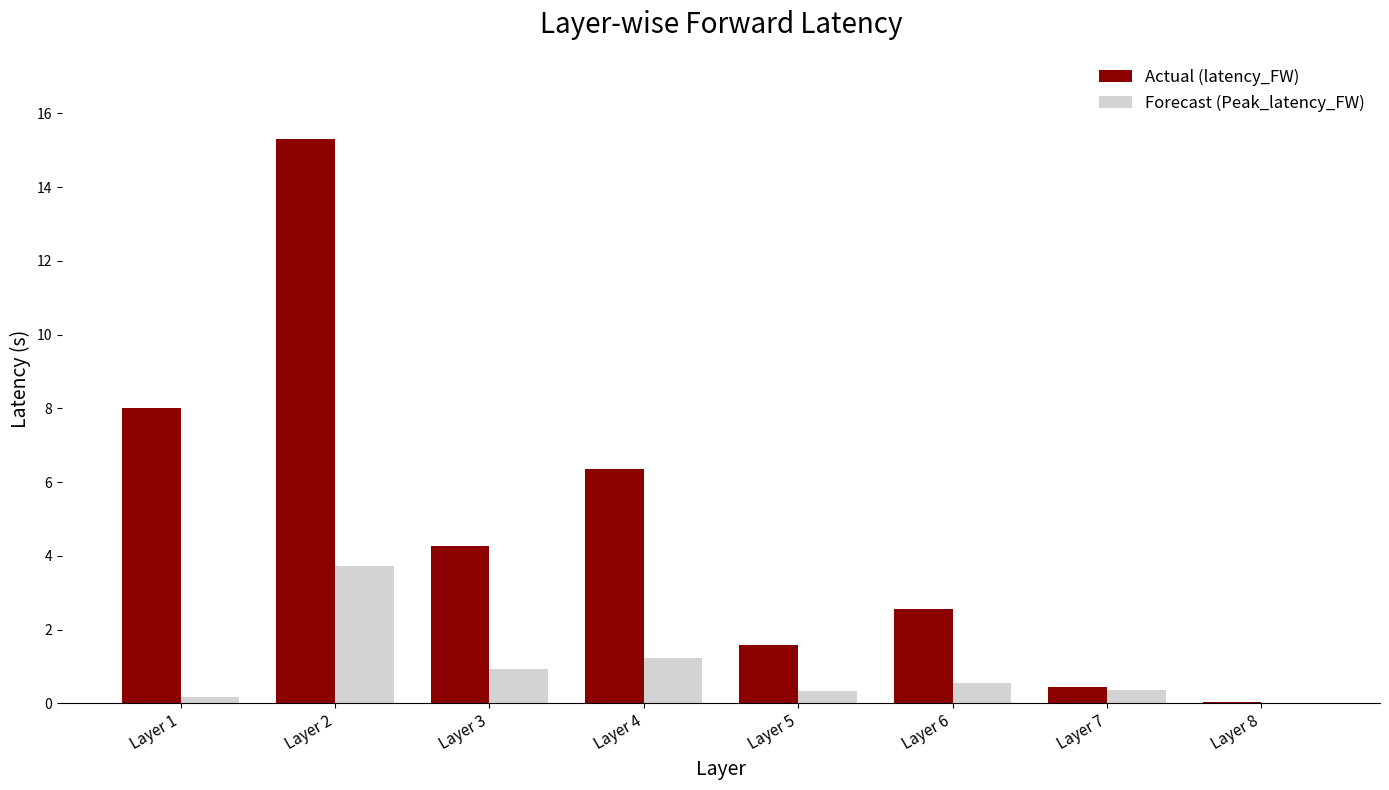

Between Layer 1 and Layer 5, which series saw the biggest shift?

Actual (latency_FW)